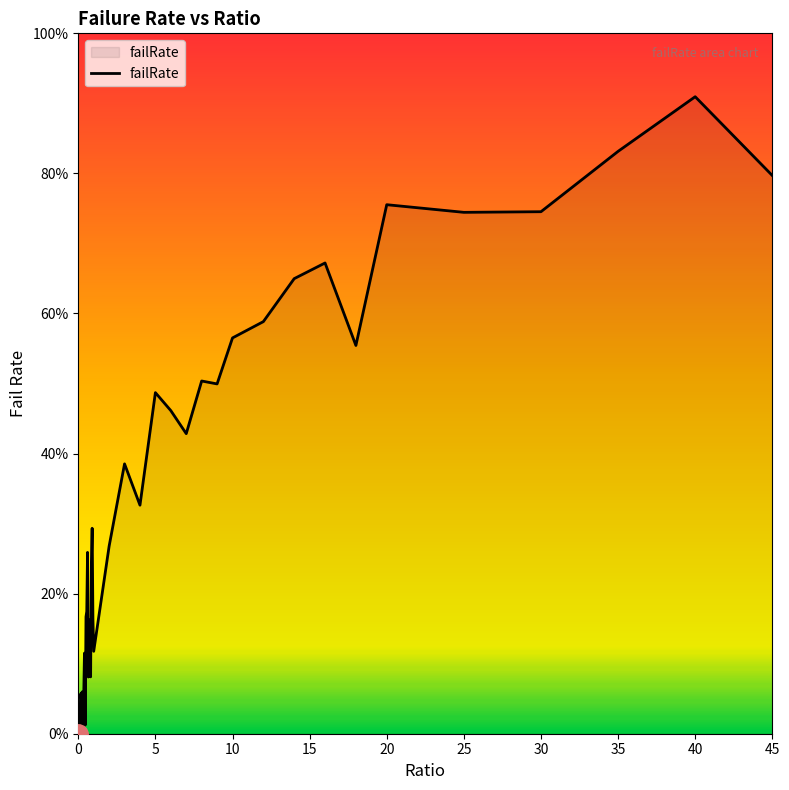

Does the chart display data point markers on the line(s)?

No